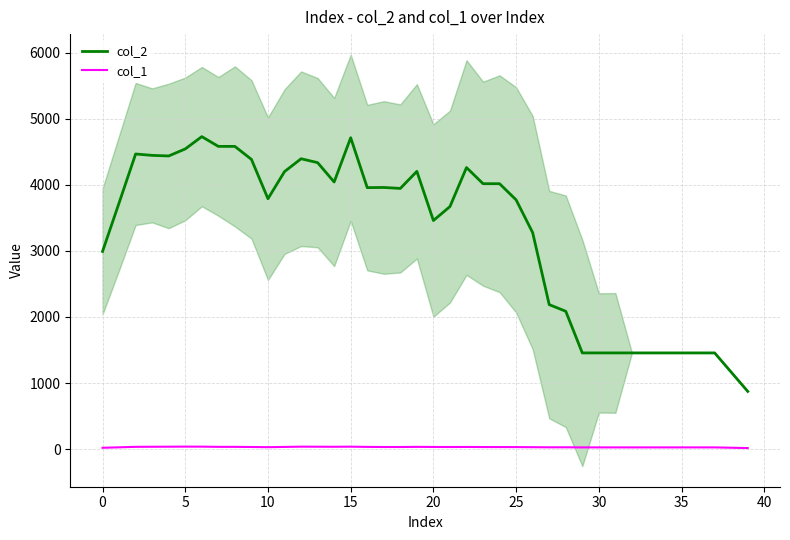

Does the chart have visible grid lines?

Yes